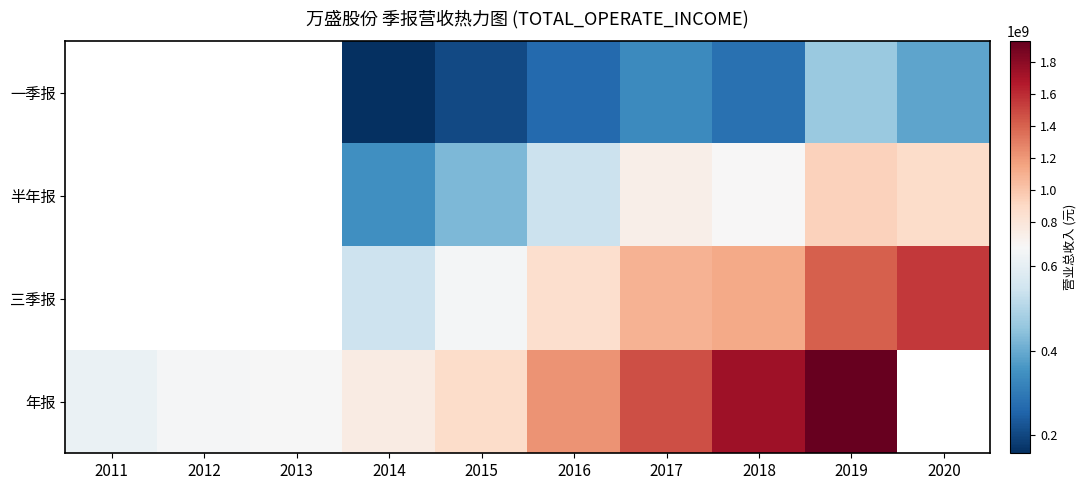

What is the maximum value shown in the chart?

1929602282.5